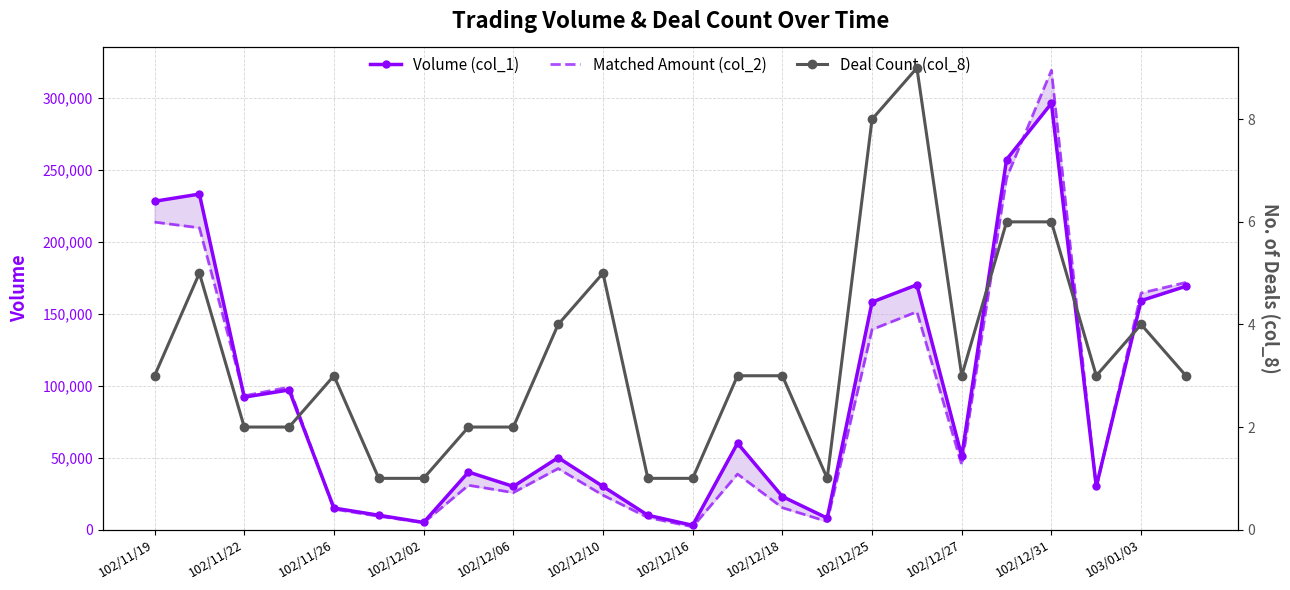

What is the difference between the maximum and minimum values in the Matched Amount (col_2) series?

317020